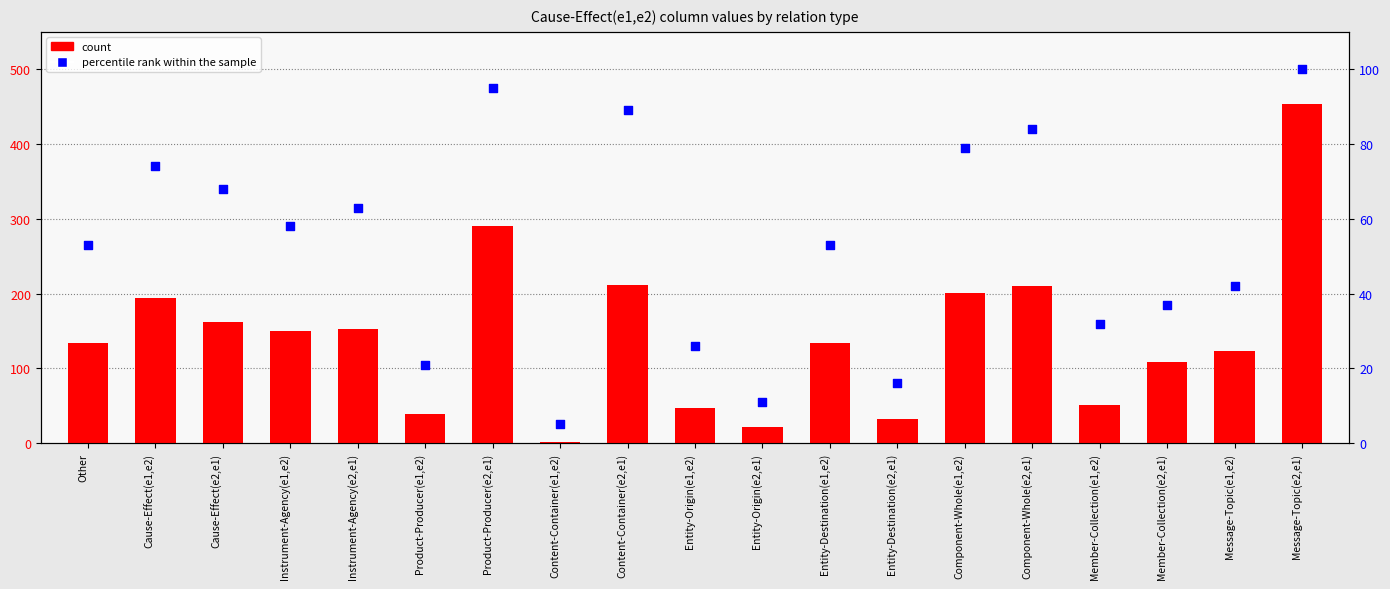

Which series has the widest spread of Y values?

count